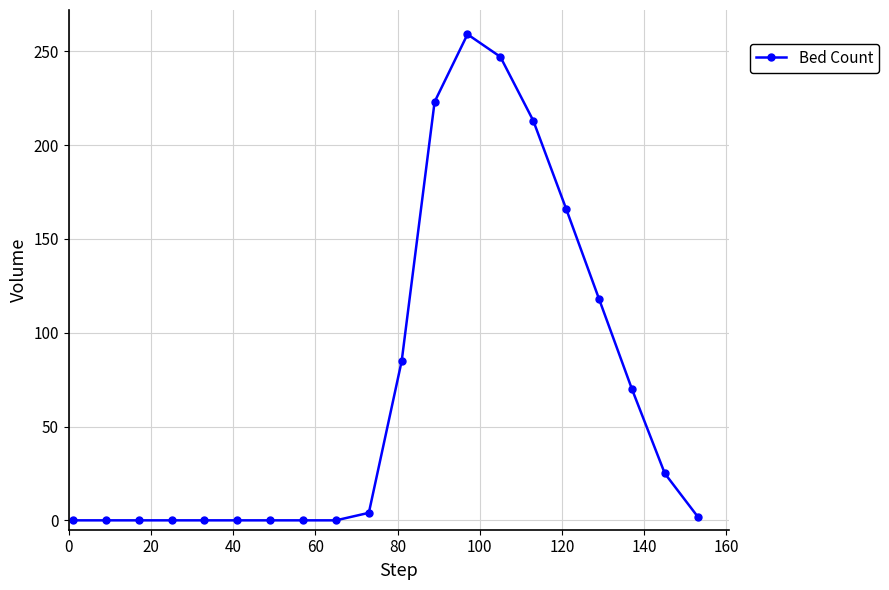

What is the maximum value shown in the chart?

259